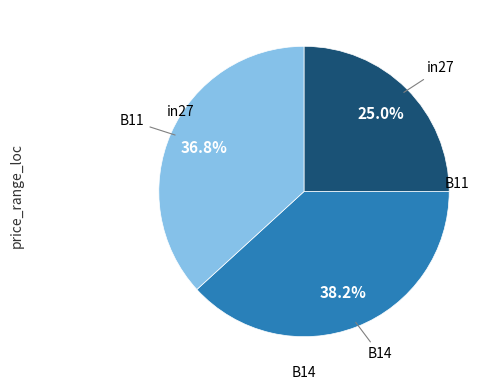

Does any single category account for the majority?

No